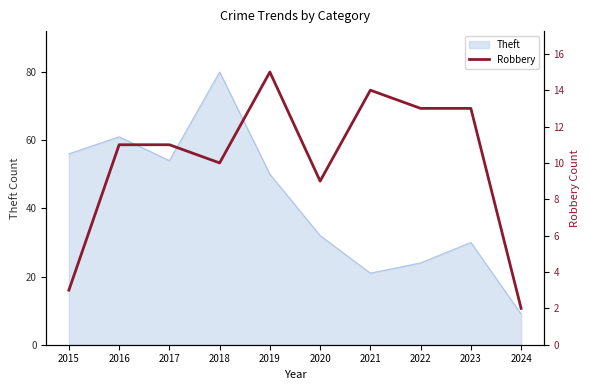

What is the minimum value for Theft?

9